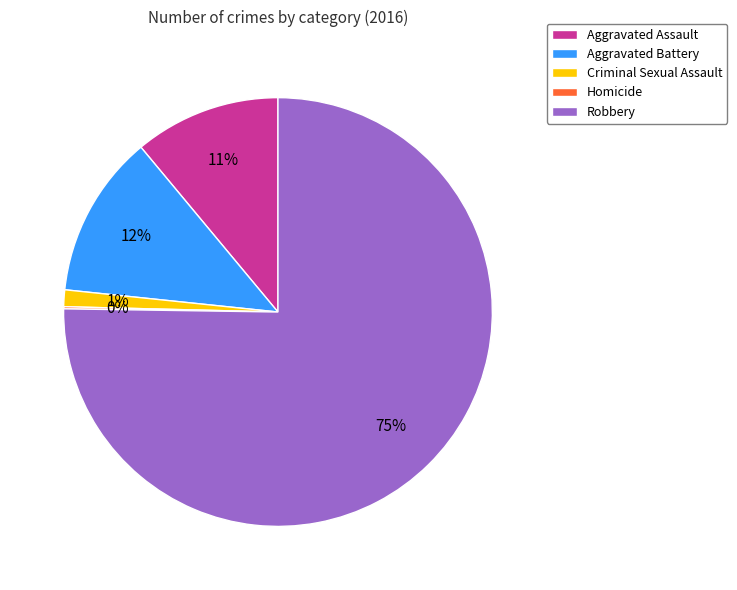

What is the ratio of the value at Criminal Sexual Assault to the value at Aggravated Assault?

0.1